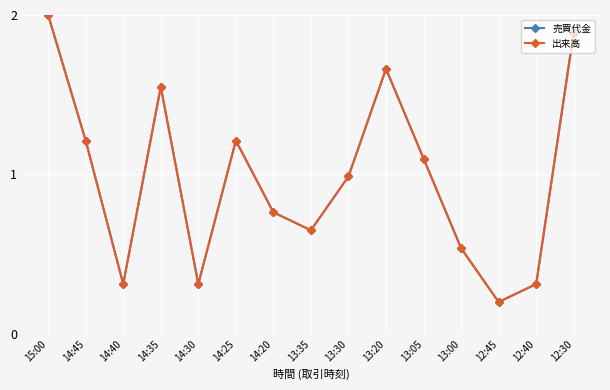

The value of 出来高 at 13:35 is 1.0. True or false?

False